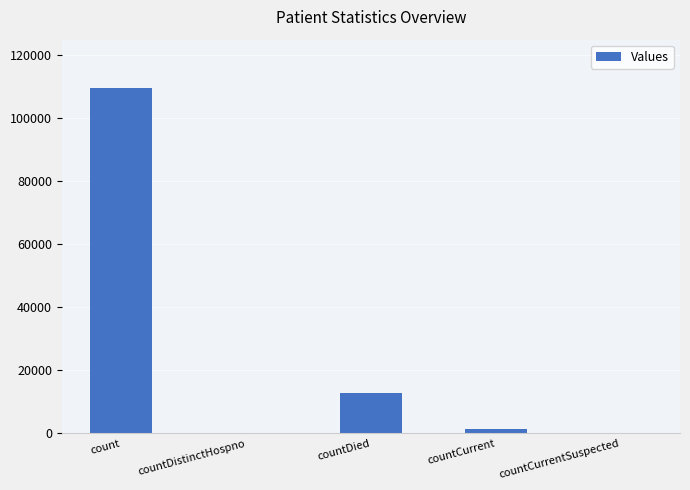

Where does the data first go above 1271?

count